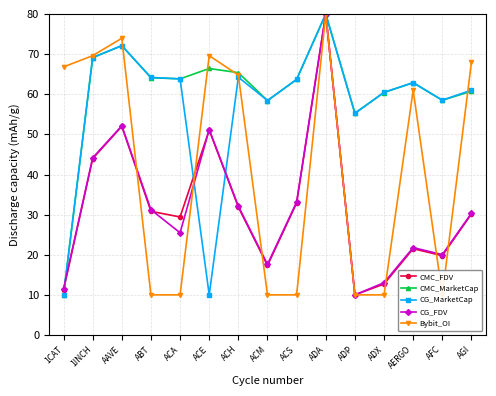

At which category is the sum across all series the highest?

ADA